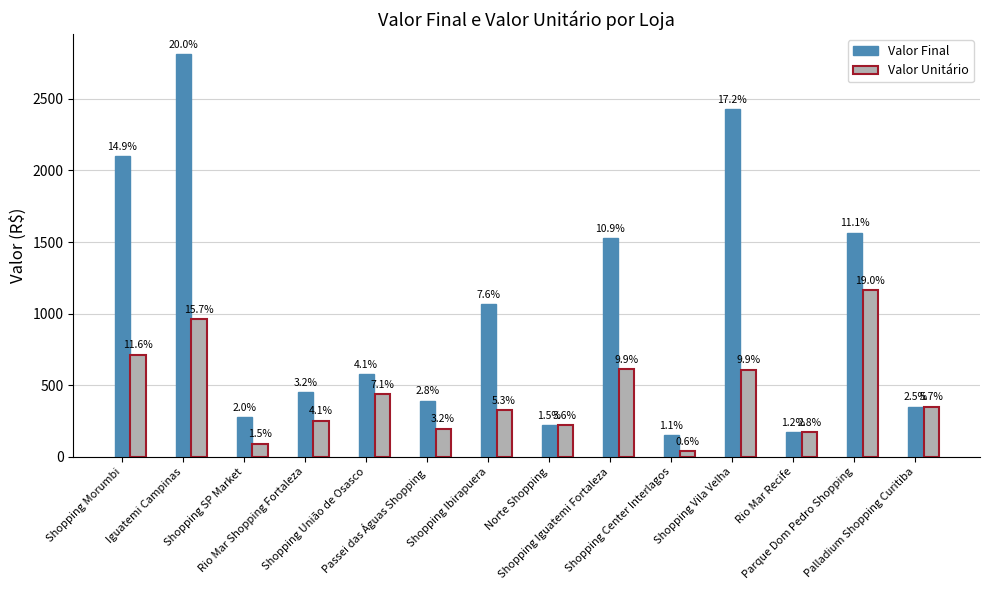

What are all the series names shown in the legend?

Valor Final, Valor Unitário